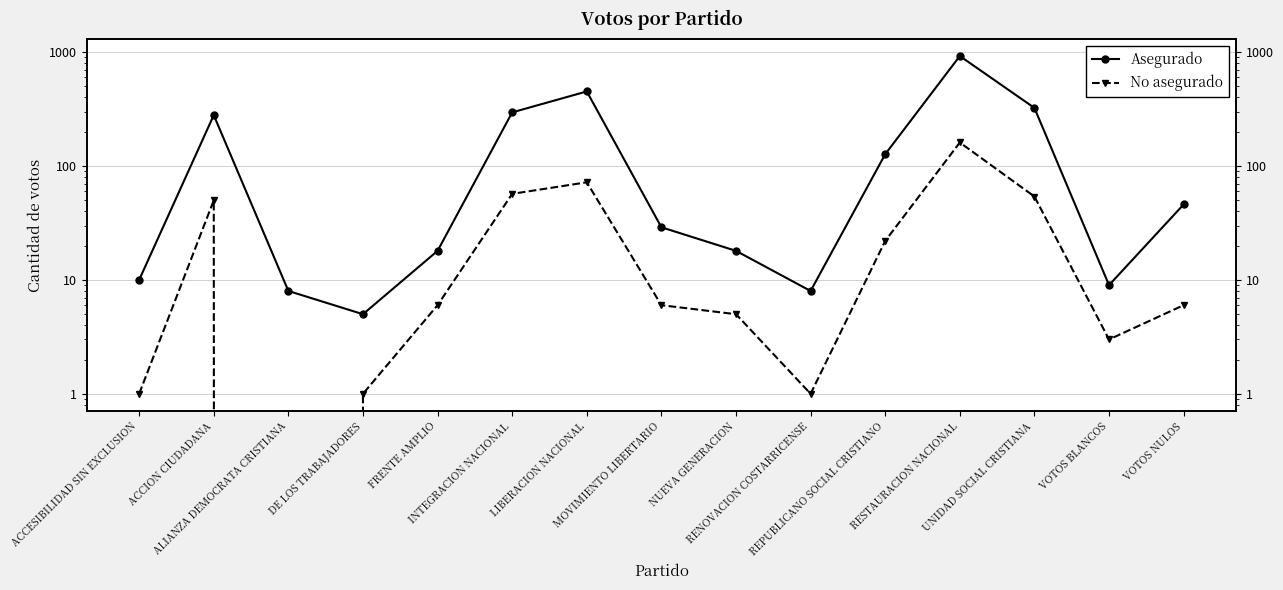

How many interior local valleys does the Asegurado series have?

3